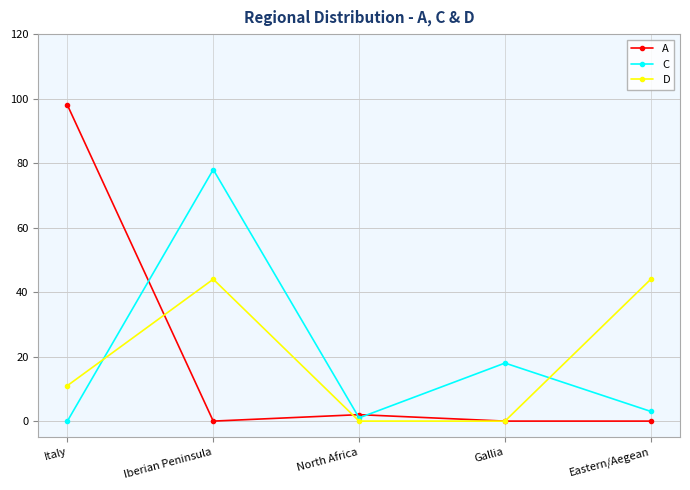

What is the total value across all series at Italy?

109